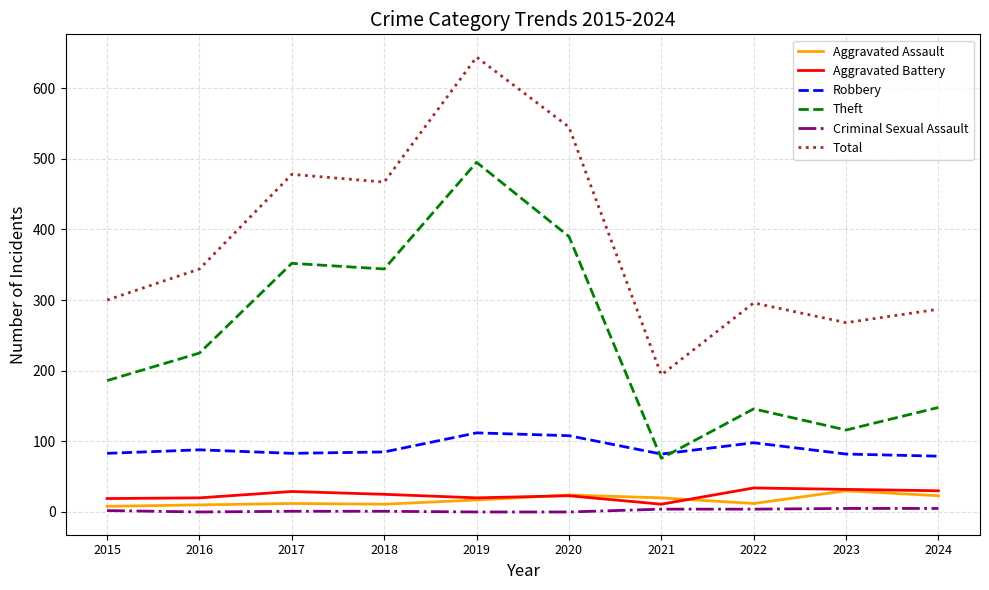

In Aggravated Battery, how many points are higher than both neighbors (excluding endpoints)?

3